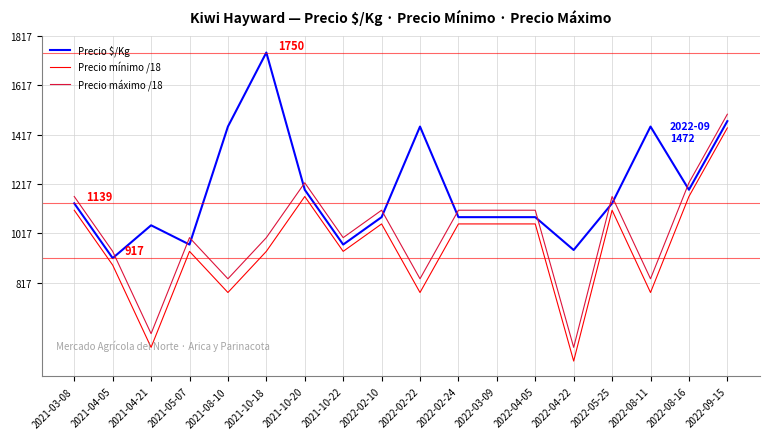

Reading left to right, list all the values displayed in this chart.

Precio $/Kg: 1139.0	917.0	1050.0	972.0	1450.0	1750.0	1194.0	972.0	1083.0	1450.0	1083.0	1083.0	1083.0	950.0	1139.0	1450.0	1194.0	1472.0
Precio mínimo /18: 1111.1	888.9	555.6	944.4	777.8	944.4	1166.7	944.4	1055.6	777.8	1055.6	1055.6	1055.6	500.0	1111.1	777.8	1166.7	1444.4
Precio máximo /18: 1166.7	944.4	611.1	1000.0	833.3	1000.0	1222.2	1000.0	1111.1	833.3	1111.1	1111.1	1111.1	555.6	1166.7	833.3	1222.2	1500.0